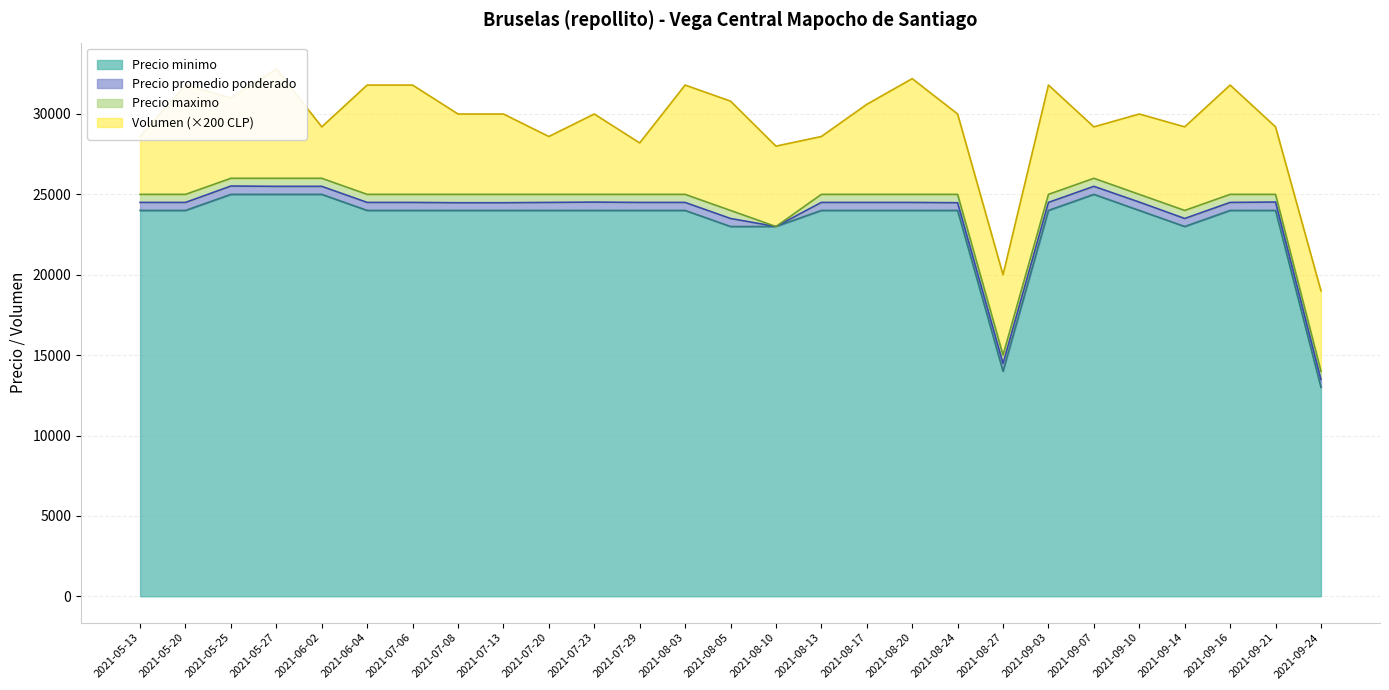

True or false: Precio maximo and Precio minimo intersect in this chart.

False